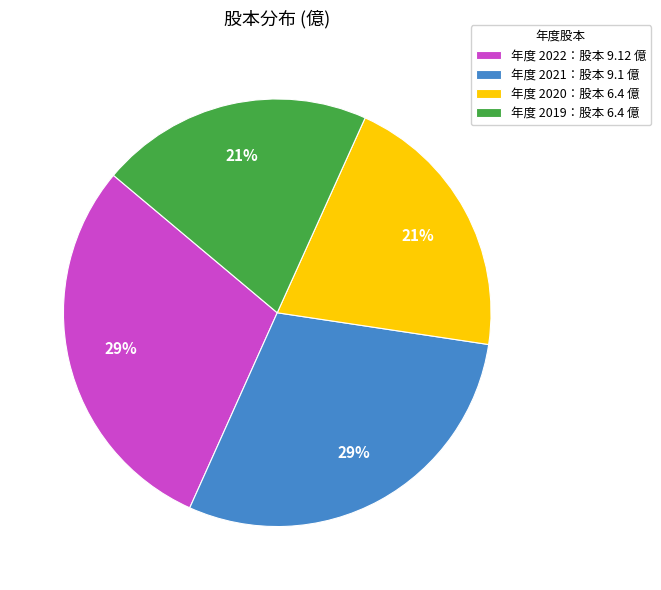

To the nearest percent, what is the average slice percentage?

25%